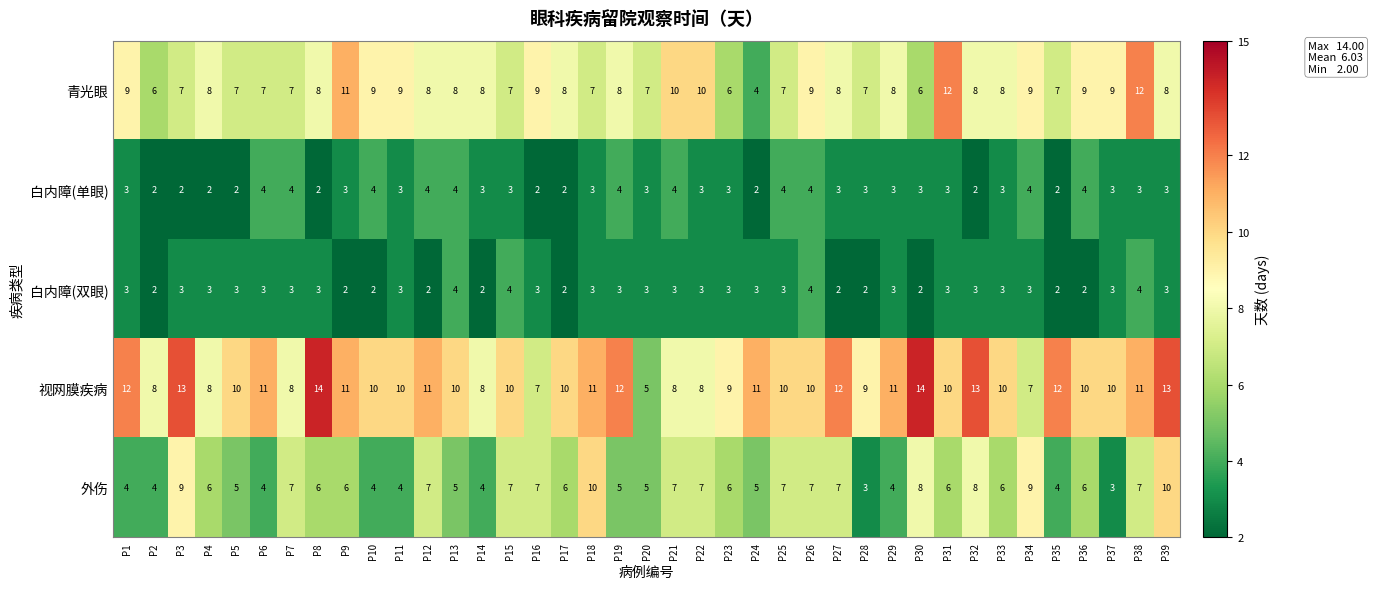

What is the lowest value of the 视网膜疾病 series?

5